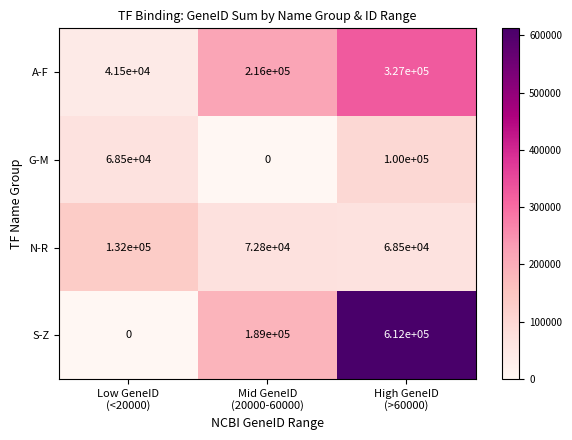

Reading right to left, list all the values displayed in this chart.

A-F: 327000	216000	41500
G-M: 100000	0	68500
N-R: 68500	72800	132000
S-Z: 612000	189000	0